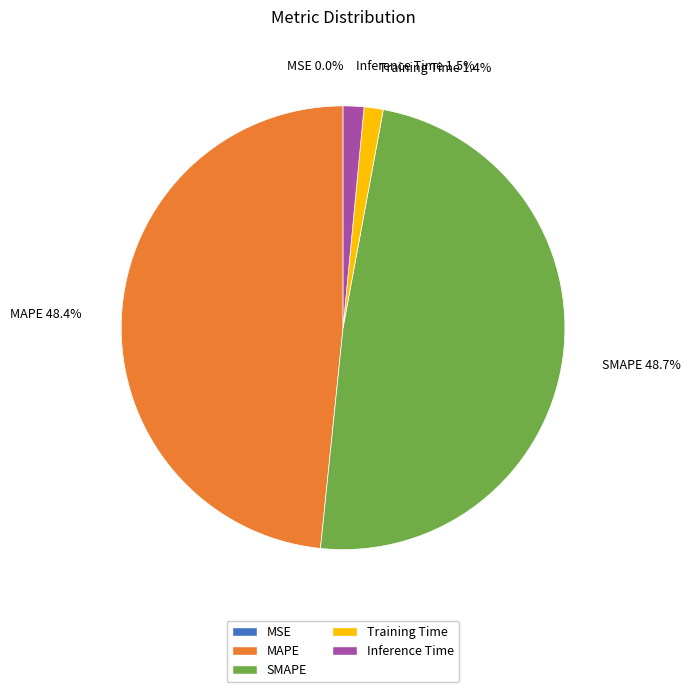

To the nearest percent, what is the average slice percentage?

20%